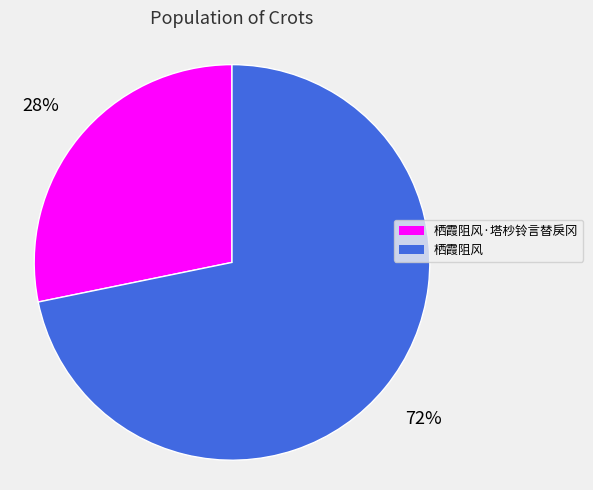

How many segments does this pie chart have?

2